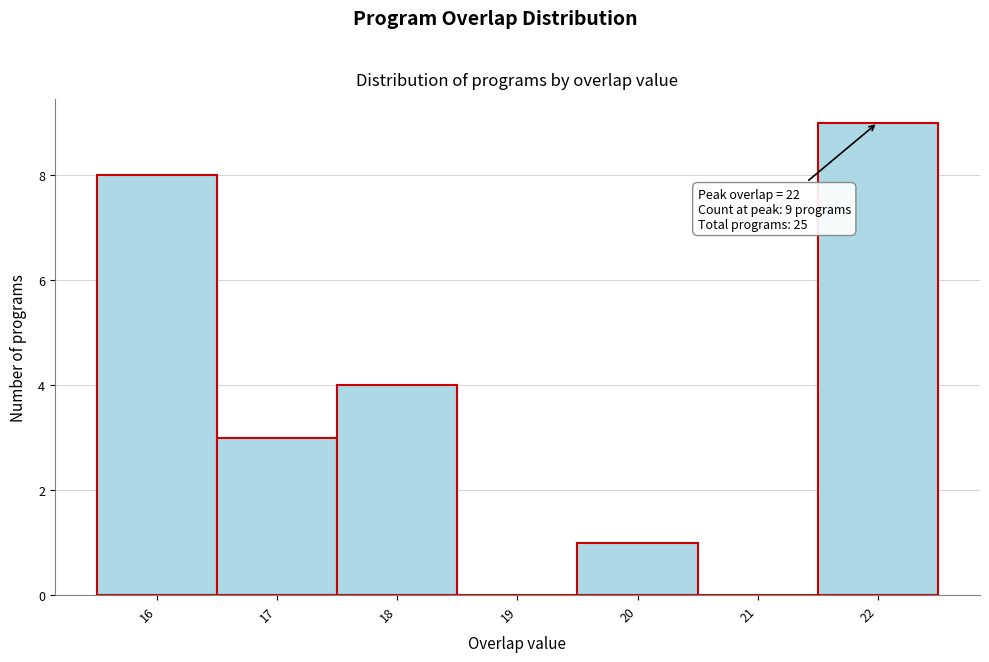

Which range on the x-axis has the tallest bar?

21.5 to 22.5